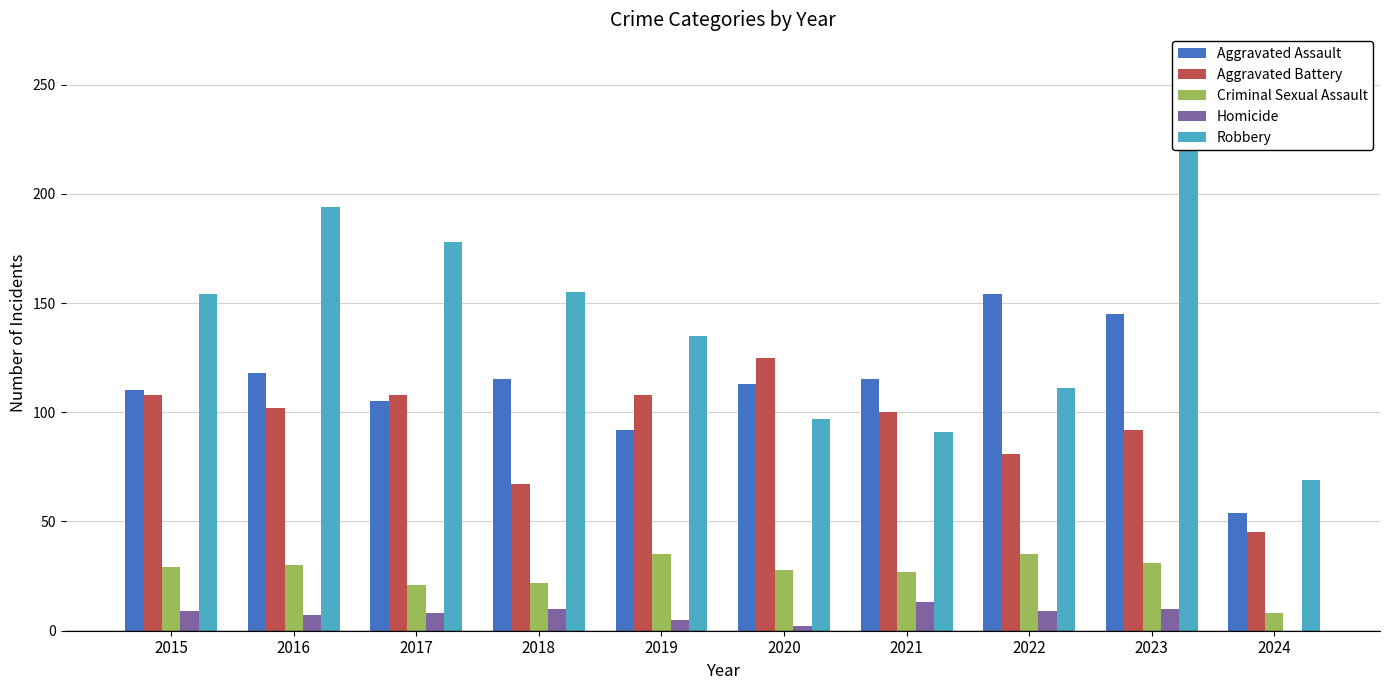

How many groups of bars are there?

10